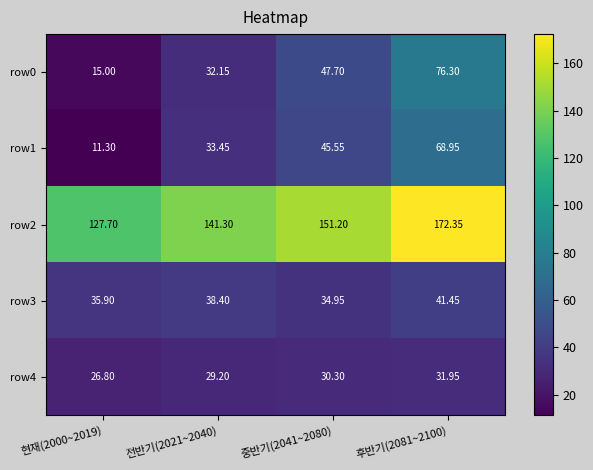

Is the value of row4 at 현재(2000~2019) greater than the value of row0 at 현재(2000~2019)?

Yes